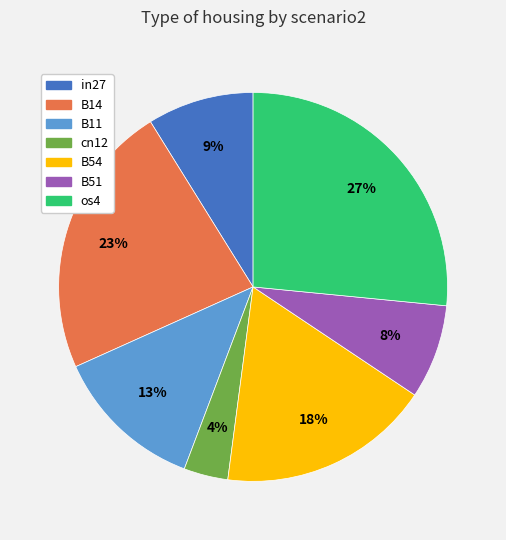

Combined, do B54 and B11 account for over 50%?

No